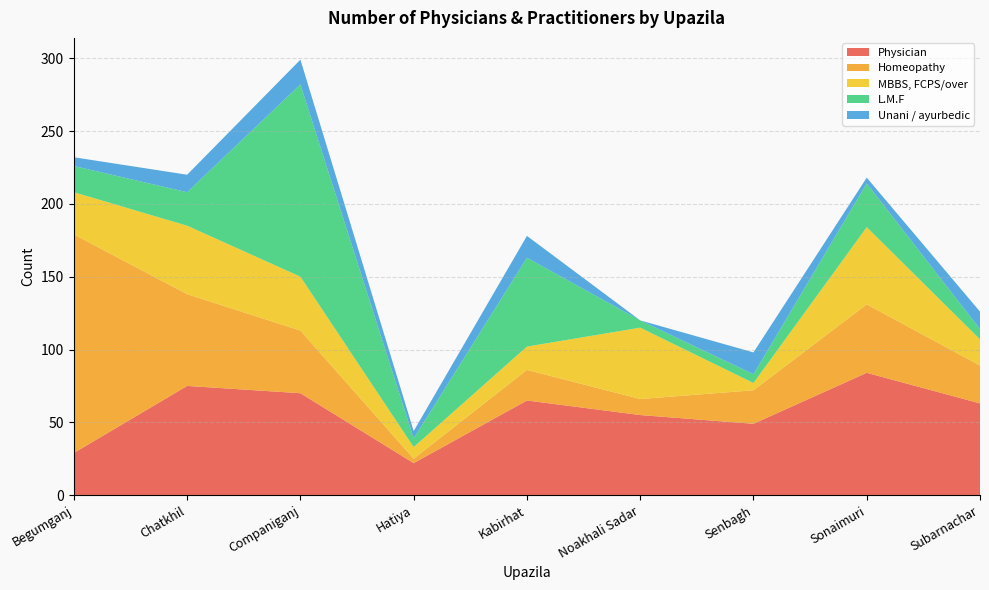

Reading left to right, extract all data points from this chart.

Physician: 29	75	70	22	65	55	49	84	63
Homeopathy: 150	63	43	3	21	11	23	47	26
MBBS, FCPS/over: 29	47	37	8	16	49	5	53	18
L.M.F: 18	23	132	6	61	5	6	30	7
Unani / ayurbedic: 6	12	17	5	15	0	15	4	12